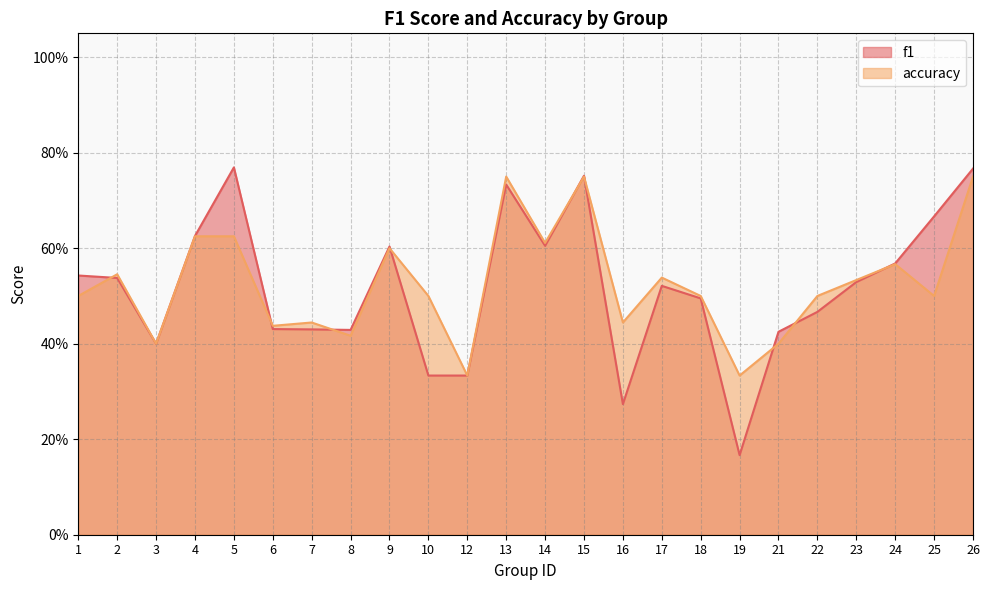

Which series has the largest range (max minus min)?

f1